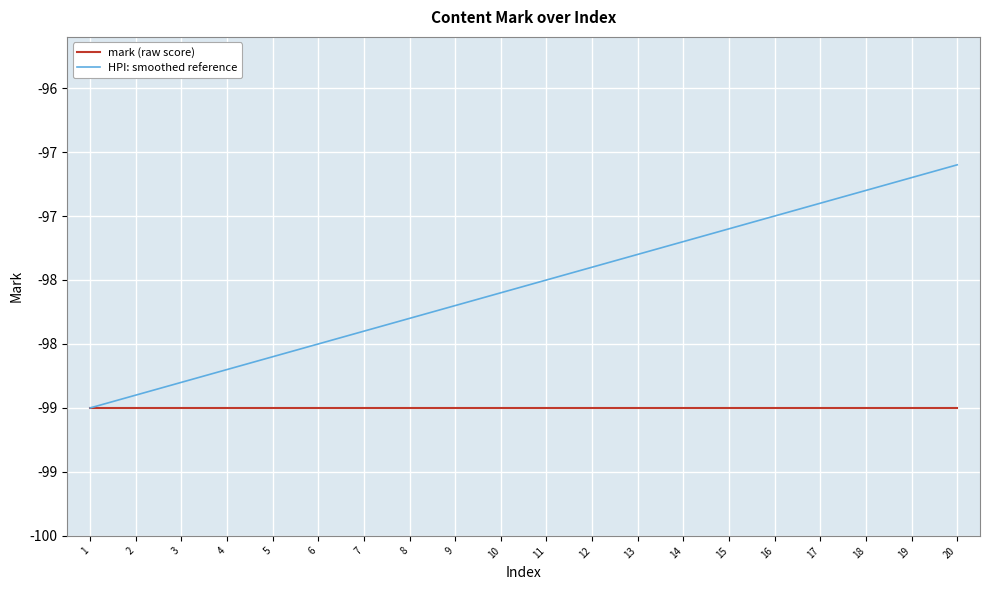

True or false: HPI: smoothed reference and mark (raw score) cross at least once.

False